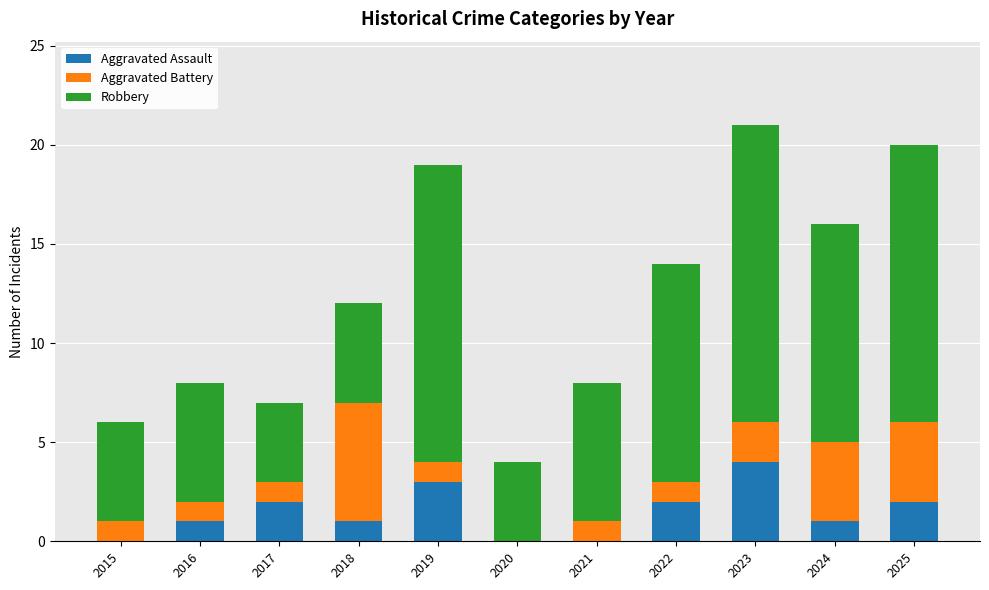

What is the sum of the Aggravated Assault values at 2018 and 2023?

5